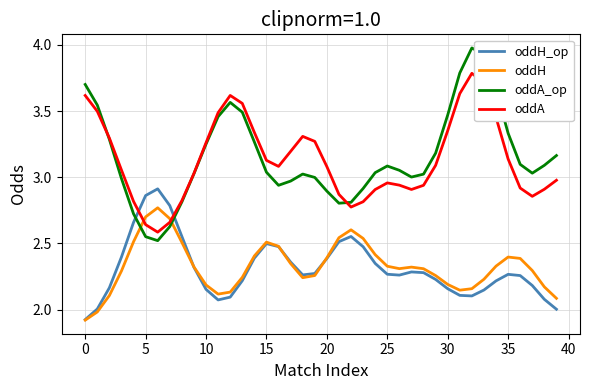

How many times do oddA_op and oddH cross each other?

2